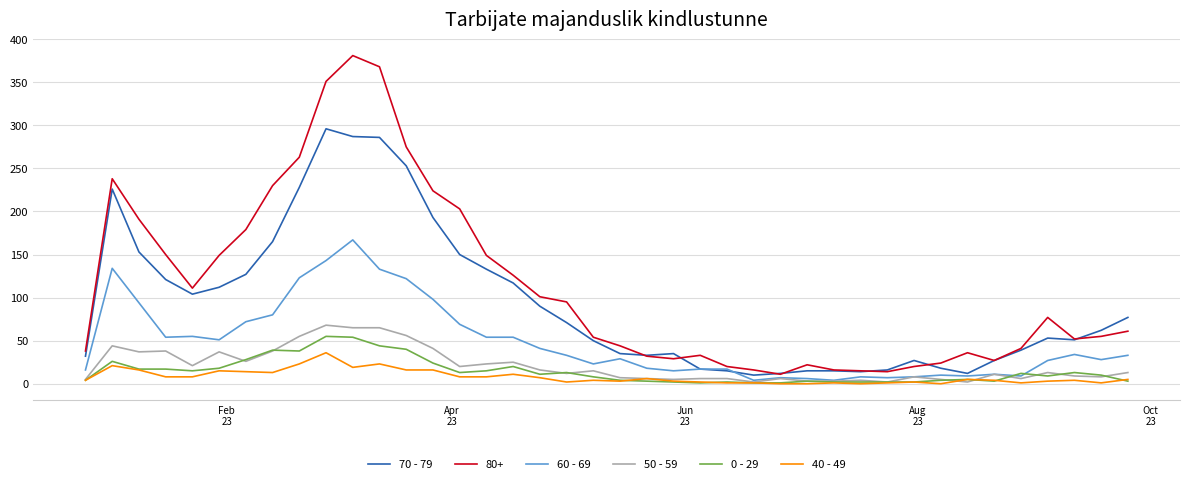

True or false: 80+ and 0 - 29 cross at least once.

False